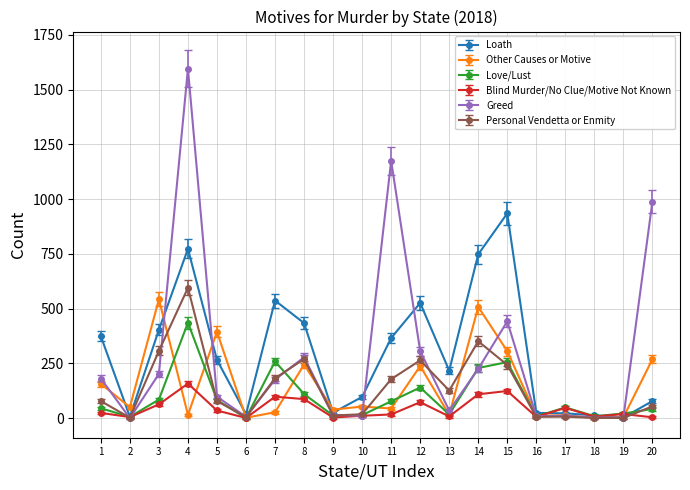

Between 4 and 13, which series saw the biggest shift?

Greed